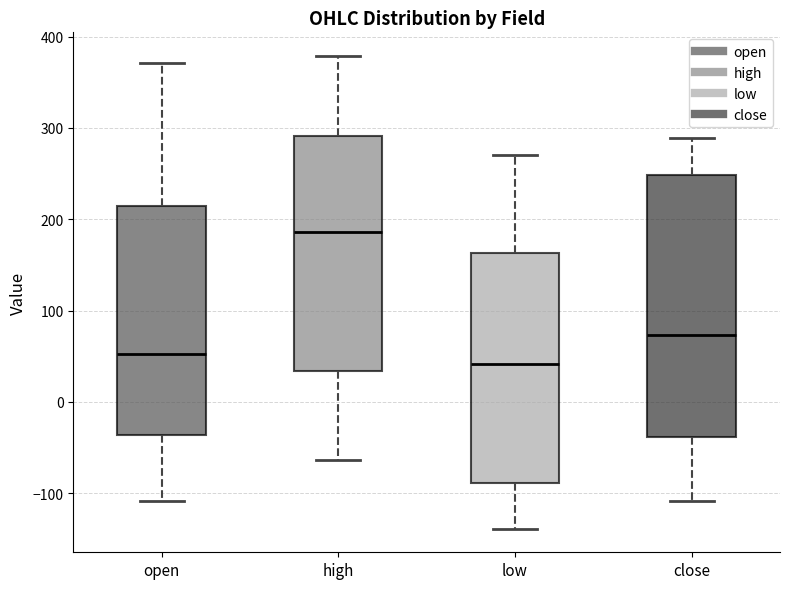

Which box is the tallest, from its lower edge to its upper edge?

close